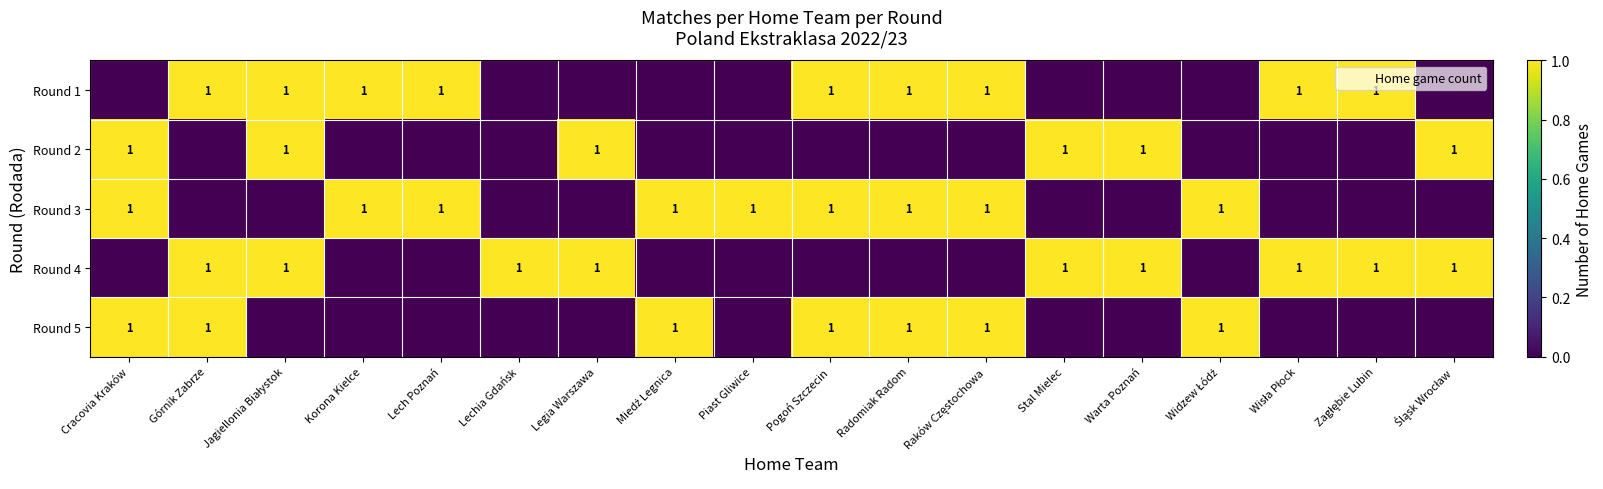

Reading right to left, what are all the values shown in this chart?

row_0: Śląsk Wrocław=0	Zagłębie Lubin=1	Wisła Płock=1	Widzew Łódź=0	Warta Poznań=0	Stal Mielec=0	Raków Częstochowa=1	Radomiak Radom=1	Pogoń Szczecin=1	Piast Gliwice=0	Miedź Legnica=0	Legia Warszawa=0	Lechia Gdańsk=0	Lech Poznań=1	Korona Kielce=1	Jagiellonia Białystok=1	Górnik Zabrze=1	Cracovia Kraków=0
row_1: Śląsk Wrocław=1	Zagłębie Lubin=0	Wisła Płock=0	Widzew Łódź=0	Warta Poznań=1	Stal Mielec=1	Raków Częstochowa=0	Radomiak Radom=0	Pogoń Szczecin=0	Piast Gliwice=0	Miedź Legnica=0	Legia Warszawa=1	Lechia Gdańsk=0	Lech Poznań=0	Korona Kielce=0	Jagiellonia Białystok=1	Górnik Zabrze=0	Cracovia Kraków=1
row_2: Śląsk Wrocław=0	Zagłębie Lubin=0	Wisła Płock=0	Widzew Łódź=1	Warta Poznań=0	Stal Mielec=0	Raków Częstochowa=1	Radomiak Radom=1	Pogoń Szczecin=1	Piast Gliwice=1	Miedź Legnica=1	Legia Warszawa=0	Lechia Gdańsk=0	Lech Poznań=1	Korona Kielce=1	Jagiellonia Białystok=0	Górnik Zabrze=0	Cracovia Kraków=1
row_3: Śląsk Wrocław=1	Zagłębie Lubin=1	Wisła Płock=1	Widzew Łódź=0	Warta Poznań=1	Stal Mielec=1	Raków Częstochowa=0	Radomiak Radom=0	Pogoń Szczecin=0	Piast Gliwice=0	Miedź Legnica=0	Legia Warszawa=1	Lechia Gdańsk=1	Lech Poznań=0	Korona Kielce=0	Jagiellonia Białystok=1	Górnik Zabrze=1	Cracovia Kraków=0
row_4: Śląsk Wrocław=0	Zagłębie Lubin=0	Wisła Płock=0	Widzew Łódź=1	Warta Poznań=0	Stal Mielec=0	Raków Częstochowa=1	Radomiak Radom=1	Pogoń Szczecin=1	Piast Gliwice=0	Miedź Legnica=1	Legia Warszawa=0	Lechia Gdańsk=0	Lech Poznań=0	Korona Kielce=0	Jagiellonia Białystok=0	Górnik Zabrze=1	Cracovia Kraków=1